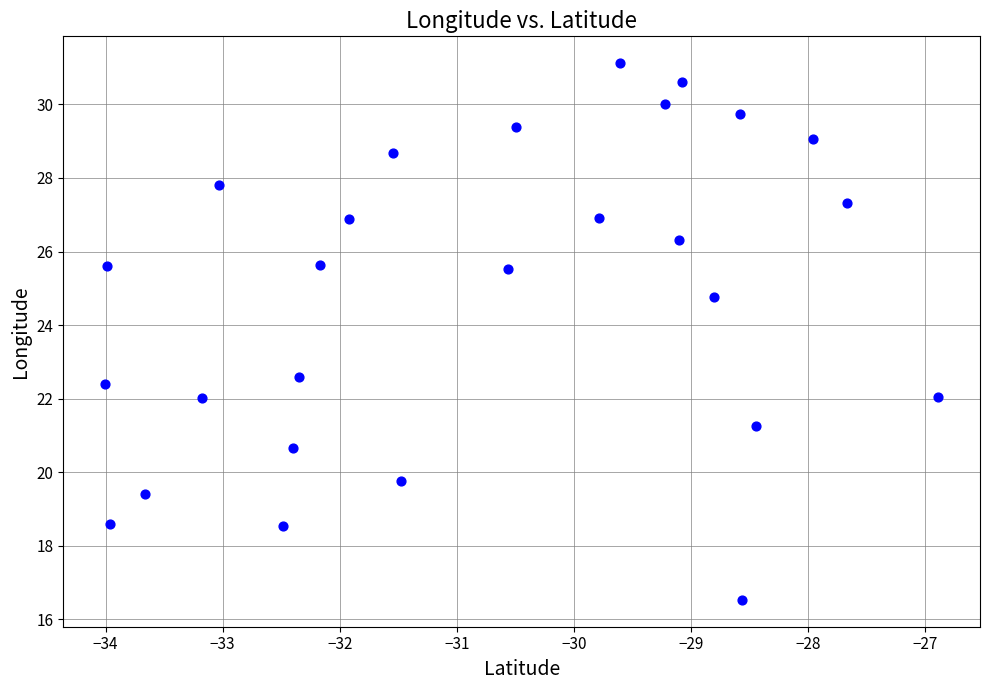

What Y value in the scatter plot is closest to 23?

22.6